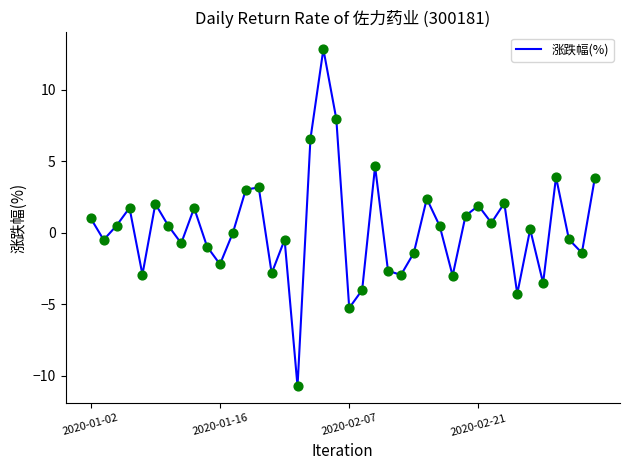

What is the minimum value shown in the chart?

-10.8